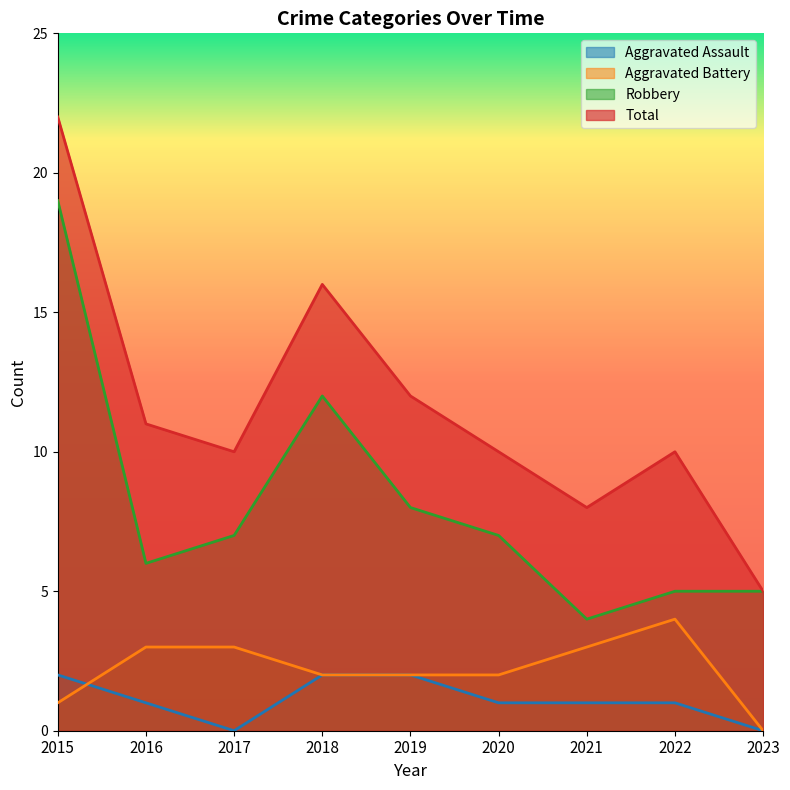

True or false: Aggravated Battery and Total intersect in this chart.

False